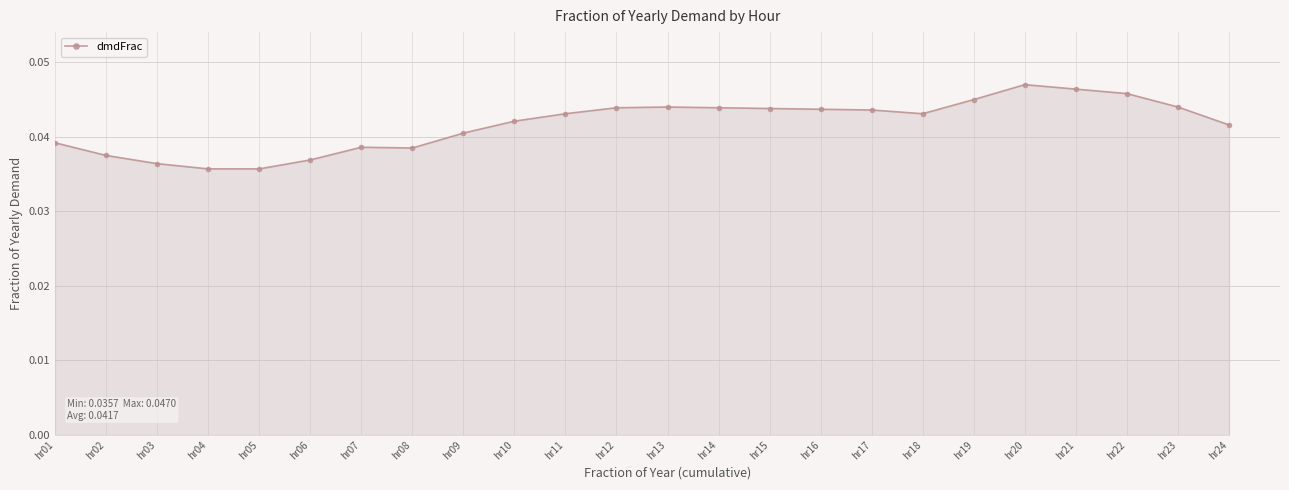

How many series are shown in this chart?

1